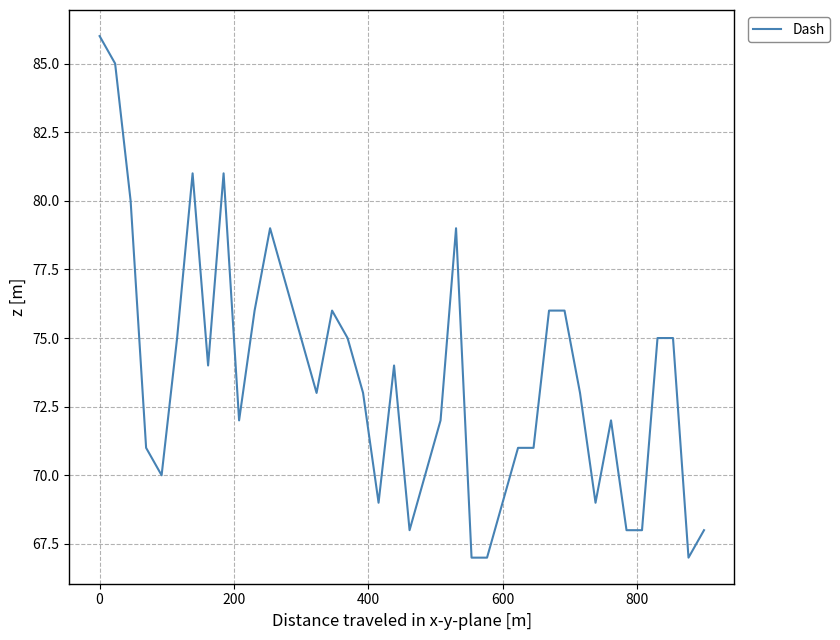

What is the sum of all values?

2943